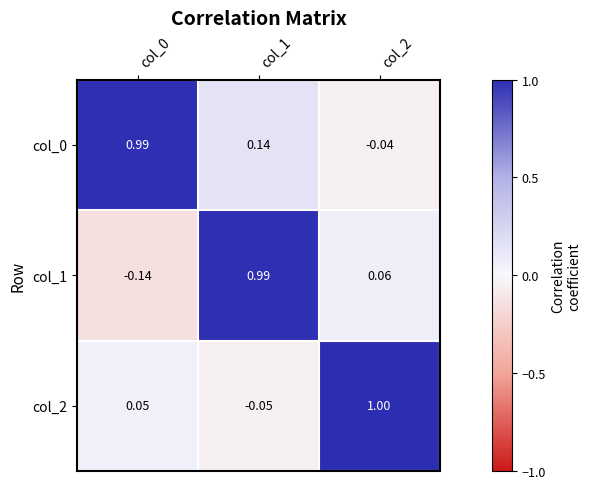

Is the value of col_0 at col_1 greater than the value of col_1 at col_2?

Yes